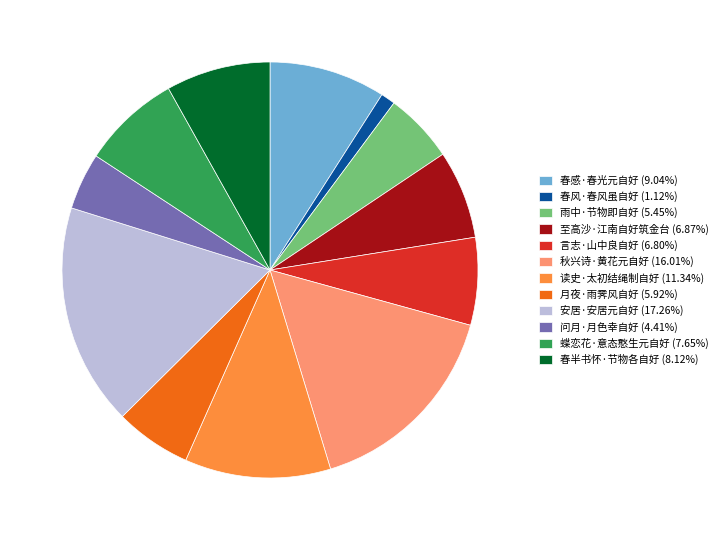

Is the sum of 安居·安居元自好 (17.26%) and 月夜·雨霁风自好 (5.92%) greater than half?

No